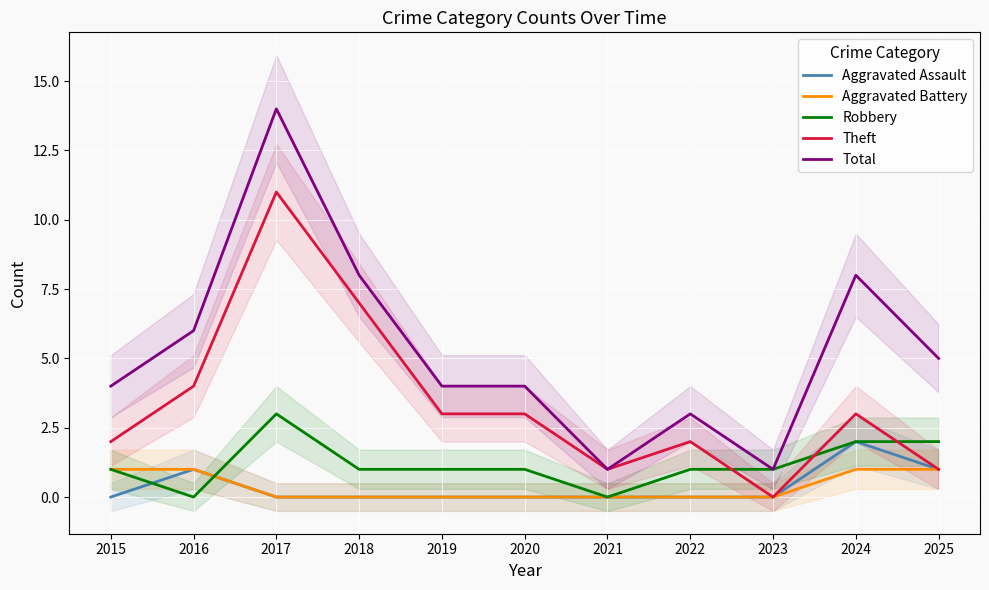

Reading left to right, list all the values displayed in this chart.

Aggravated Assault: 0	1	0	0	0	0	0	0	0	2	1
Aggravated Battery: 1	1	0	0	0	0	0	0	0	1	1
Robbery: 1	0	3	1	1	1	0	1	1	2	2
Theft: 2	4	11	7	3	3	1	2	0	3	1
Total: 4	6	14	8	4	4	1	3	1	8	5